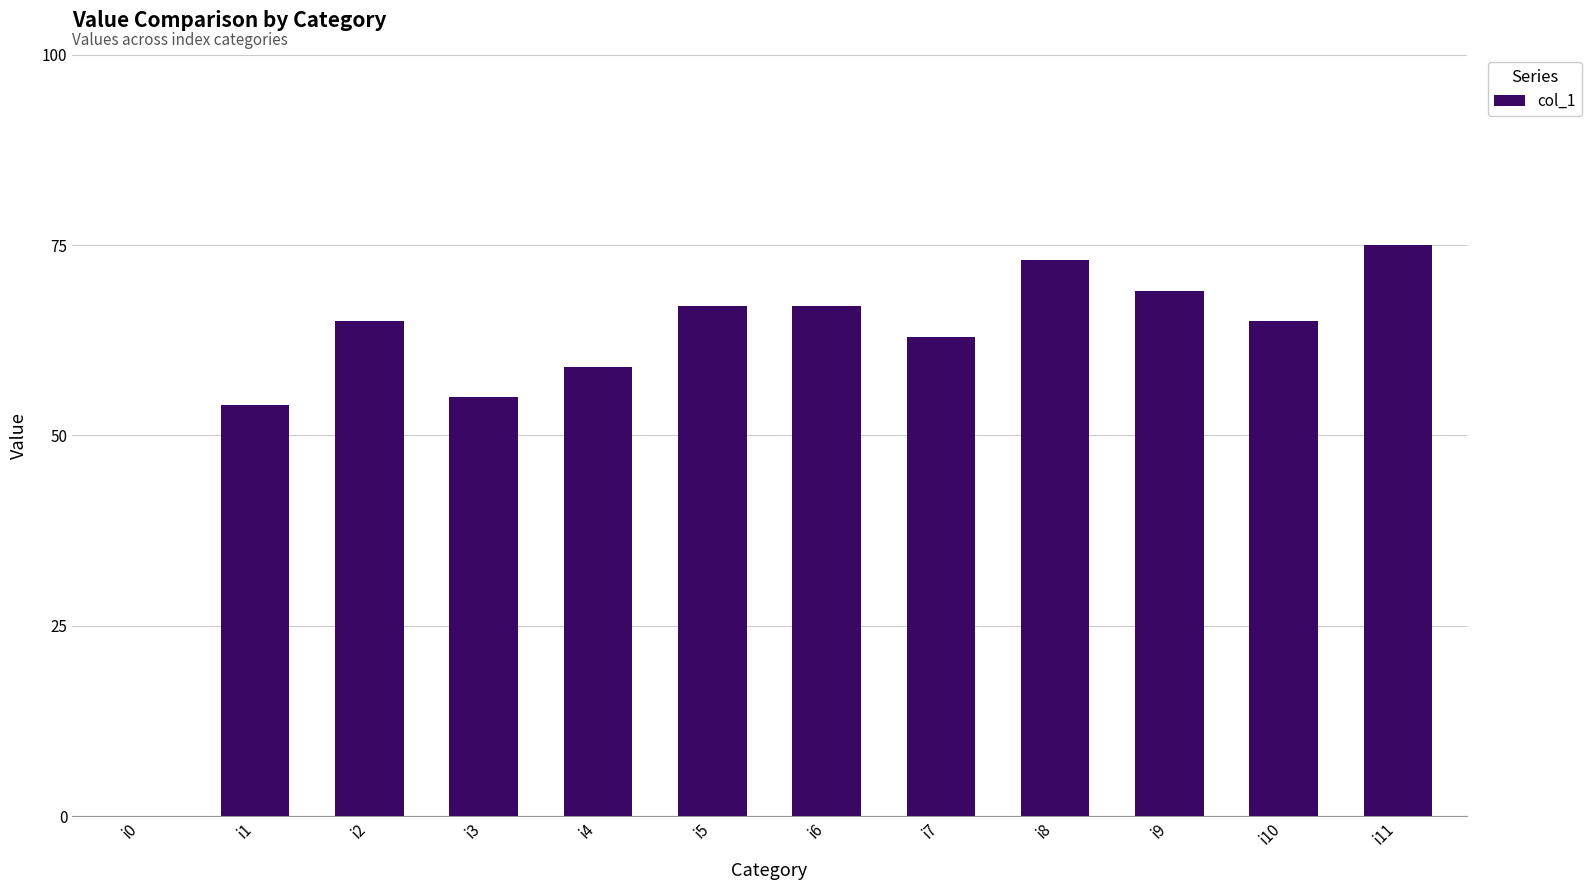

How many positive values are there?

11